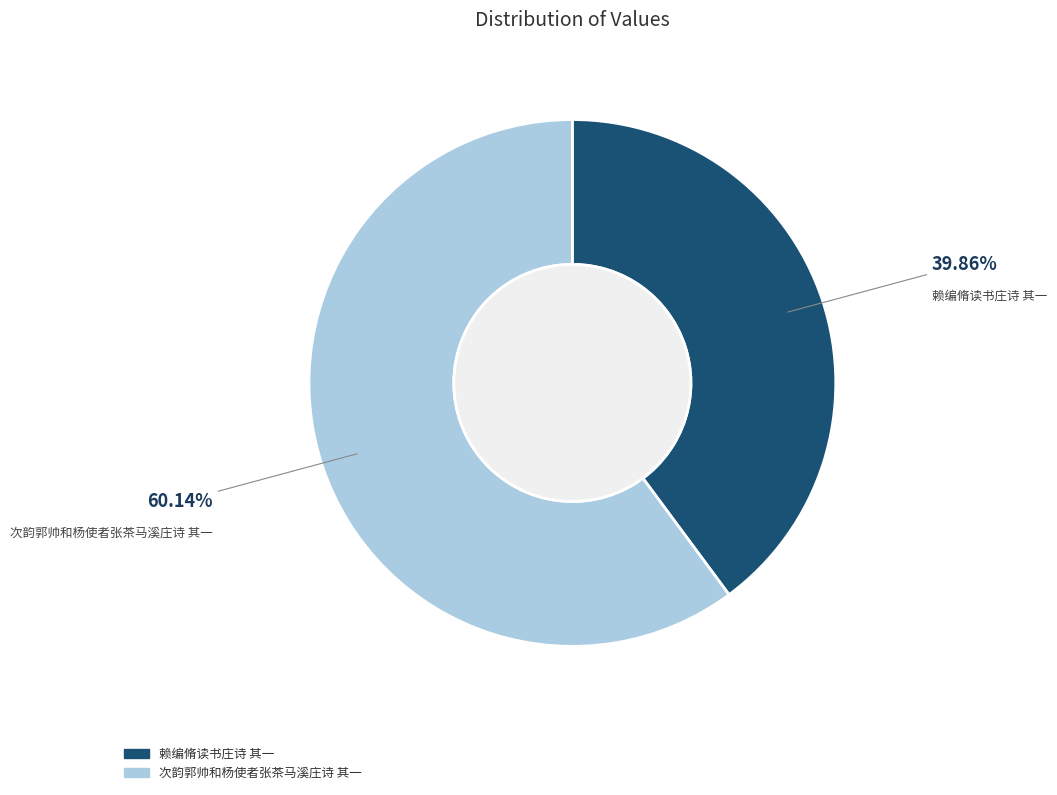

Does any single category account for the majority?

Yes